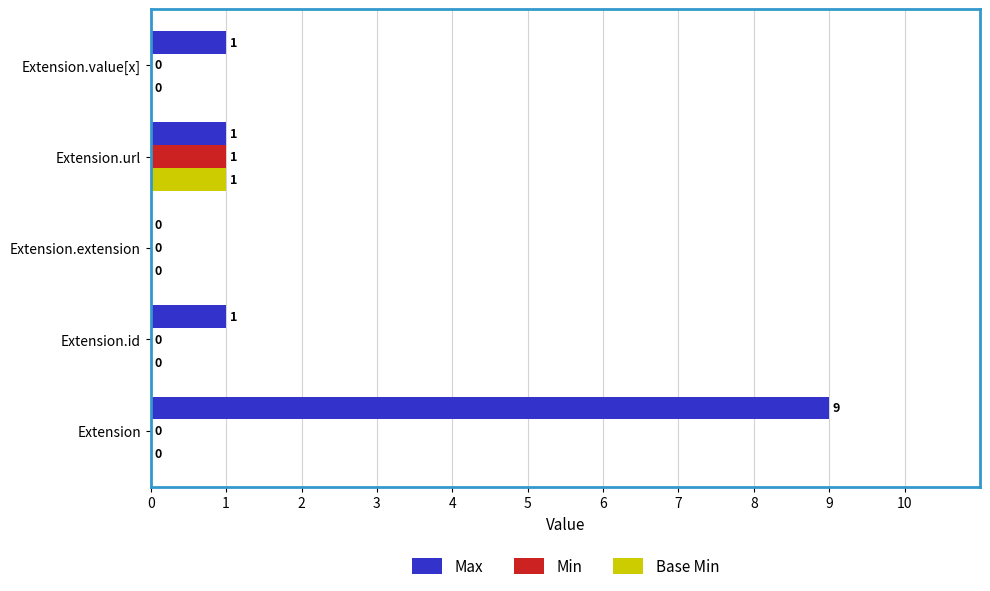

At which label does Max reach its peak?

Extension